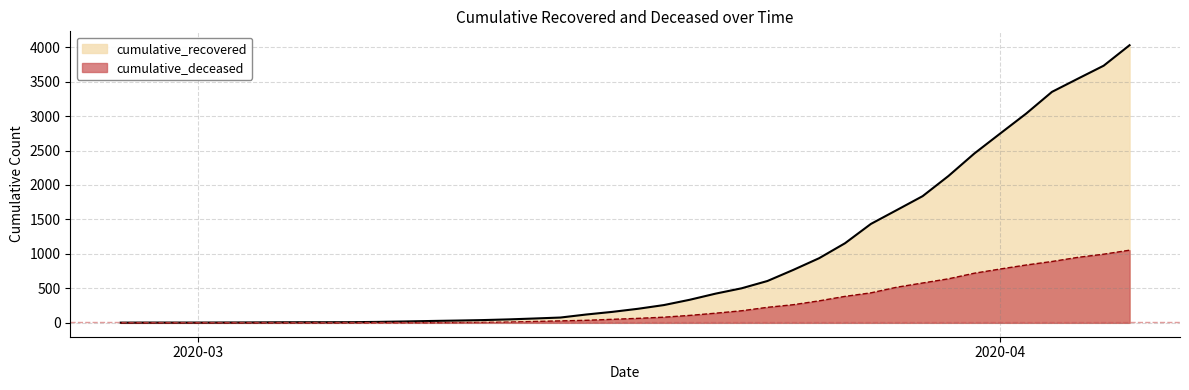

Which series has the largest total across all categories?

cumulative_recovered